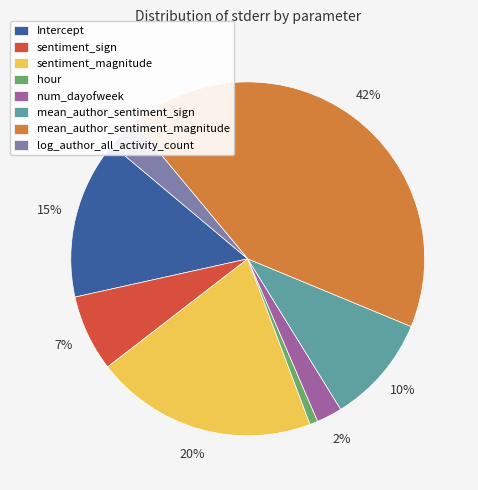

Between hour and mean_author_sentiment_magnitude, which is larger?

mean_author_sentiment_magnitude